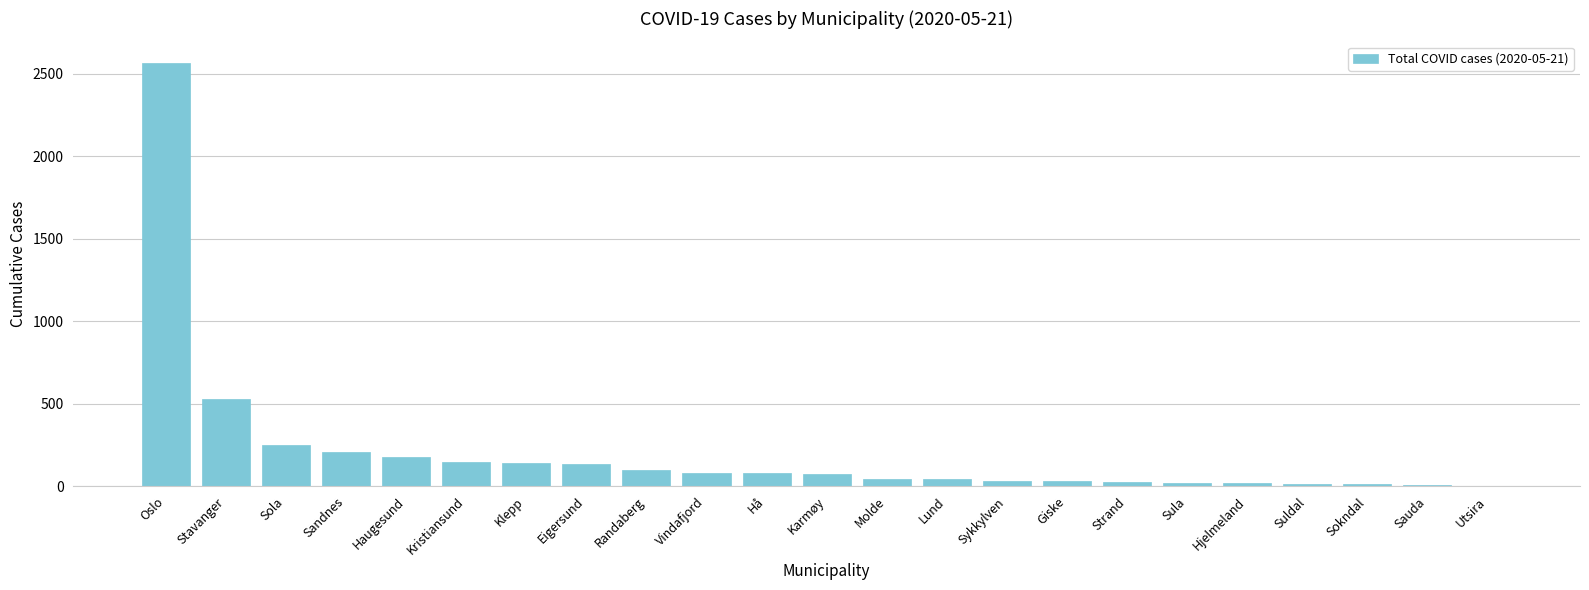

What is the change in value from Molde to Sula?

-27